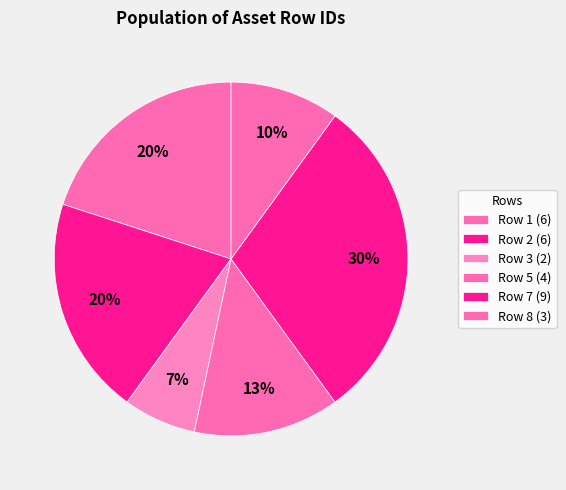

How many slices are in this pie chart?

6